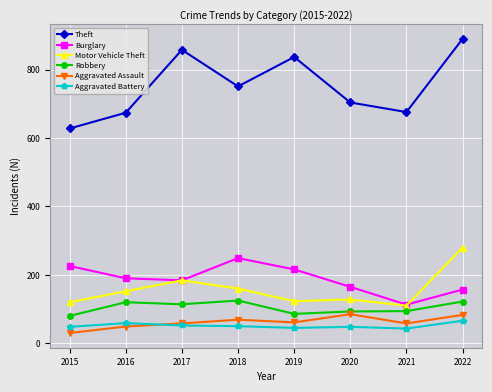

True or false: Theft has a value of 334 at 2021.

False